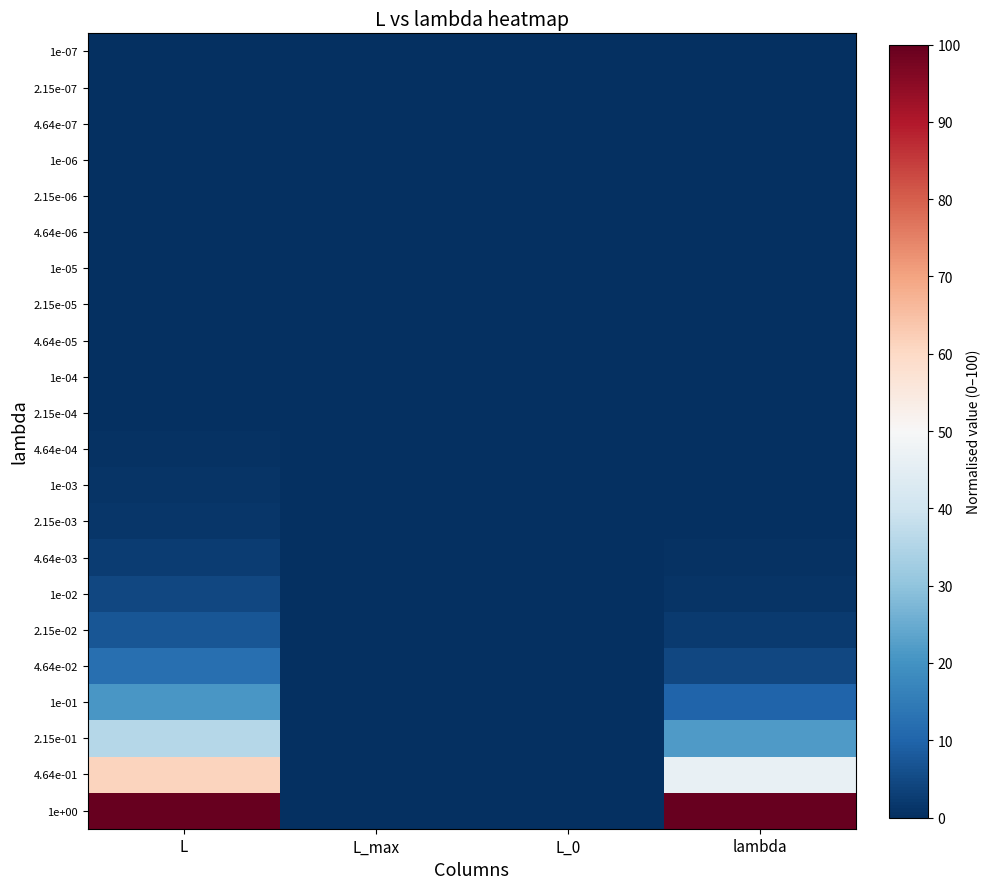

List the series in order of their peak value, lowest first.

1e-07, 2.15e-07, 4.64e-07, 1e-06, 2.15e-06, 4.64e-06, 1e-05, 2.15e-05, 4.64e-05, 1e-04, 2.15e-04, 4.64e-04, 1e-03, 2.15e-03, 4.64e-03, 1e-02, 2.15e-02, 4.64e-02, 1e-01, 2.15e-01, 4.64e-01, 1e+00